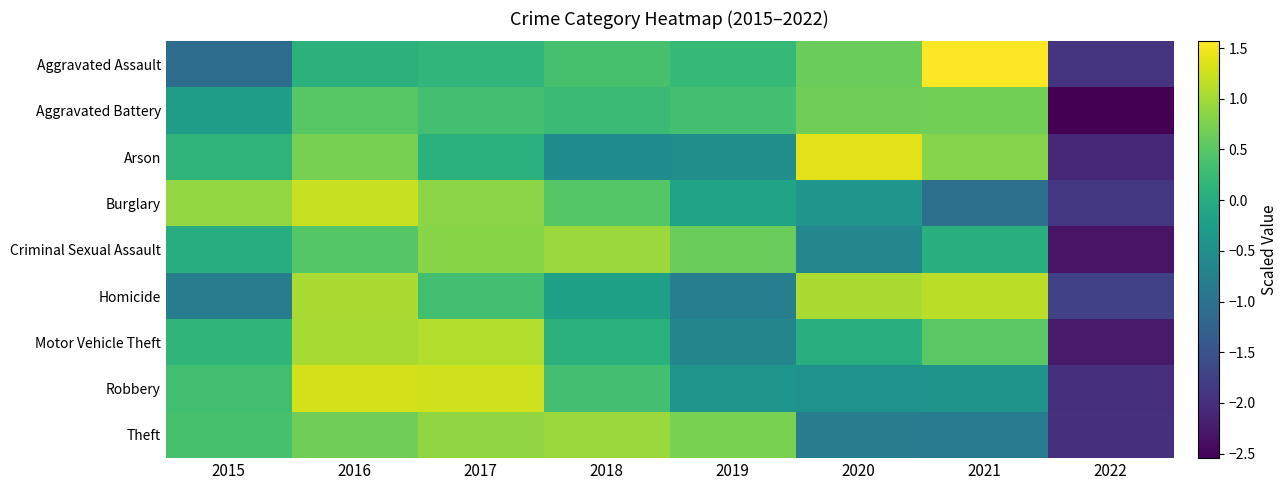

Which has a higher value, 2021 or 2022?

2021